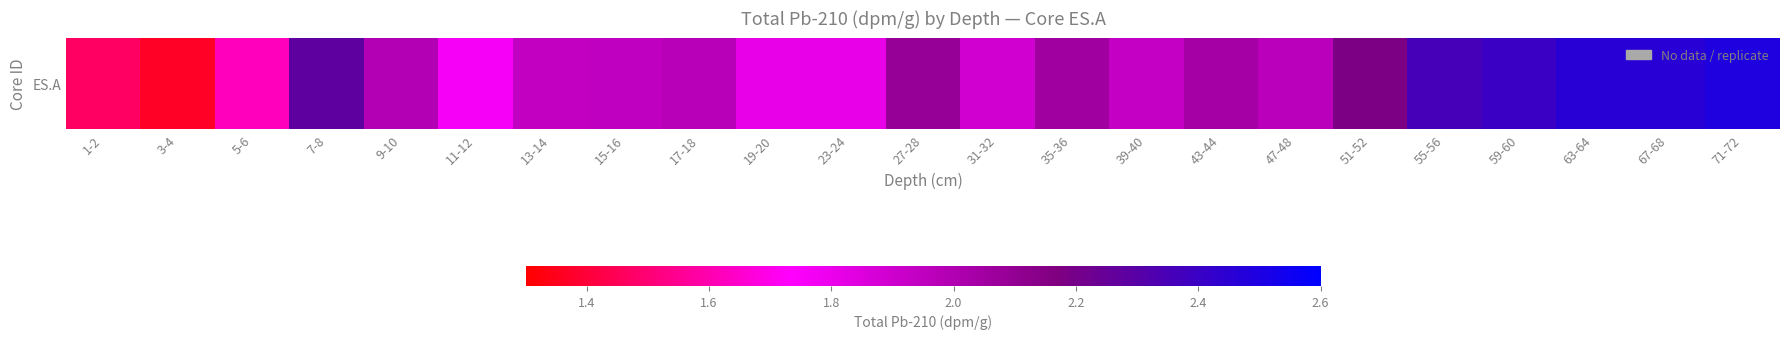

Rank the categories by value from lowest to highest.

3-4, 1-2, 5-6, 11-12, 19-20, 23-24, 31-32, 39-40, 13-14, 15-16, 47-48, 17-18, 9-10, 43-44, 35-36, 27-28, 51-52, 7-8, 55-56, 59-60, 63-64, 67-68, 71-72